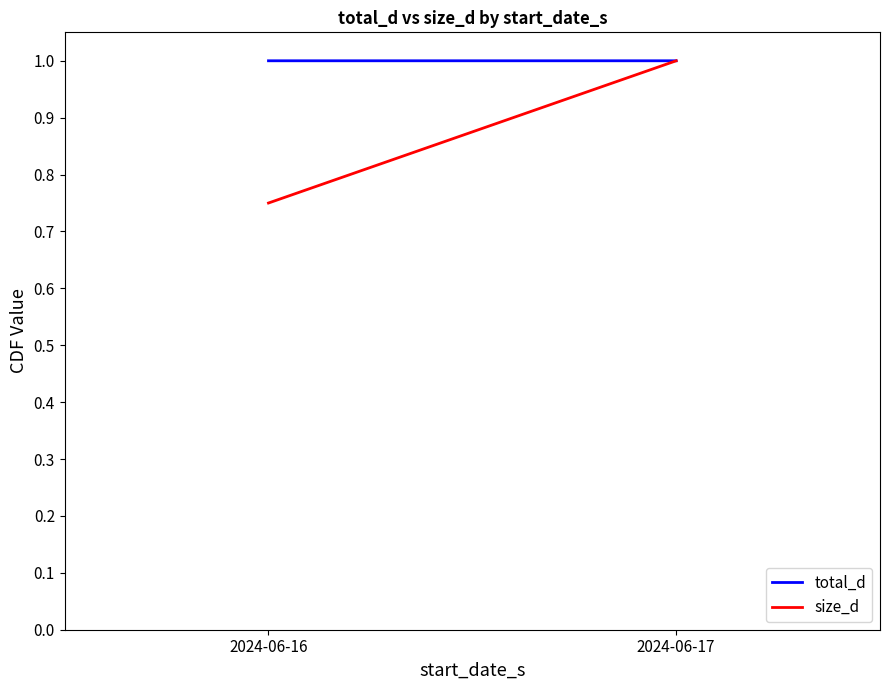

At which label is size_d closest to 0?

2024-06-16